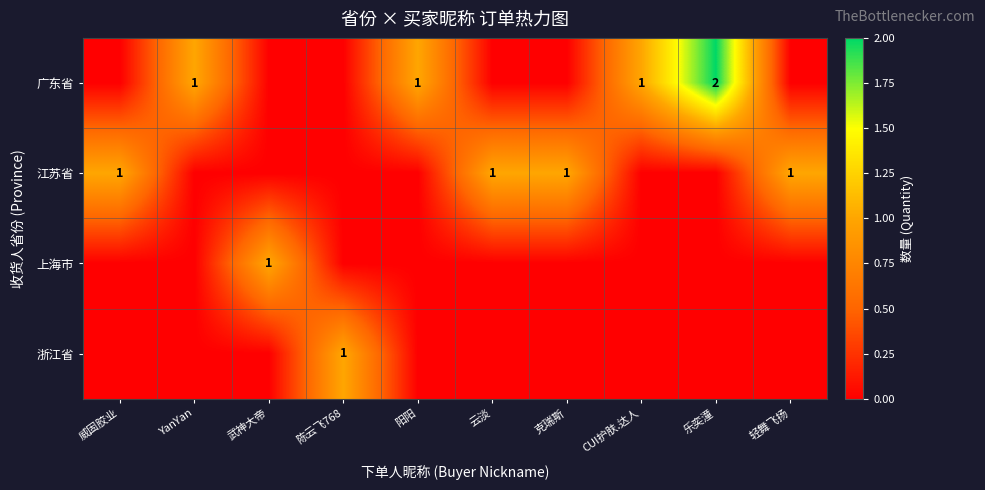

True or false: 江苏省 has a value of 1 at 云淡.

True